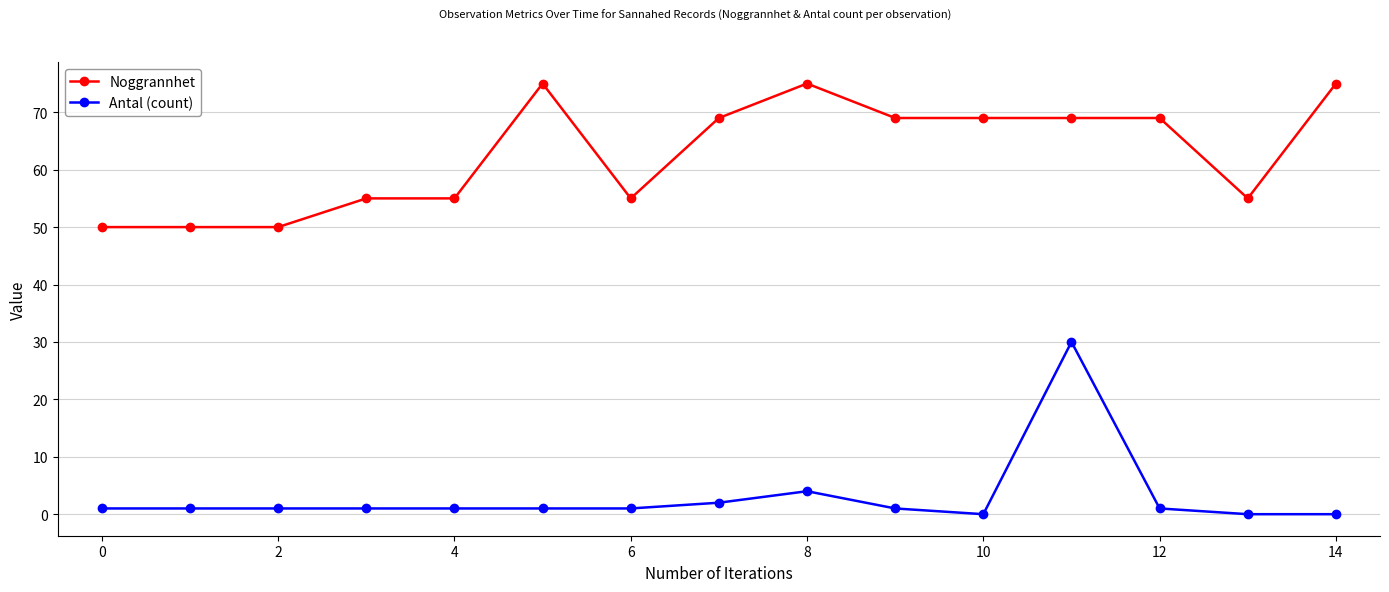

Which series has the largest total across all categories?

Noggrannhet